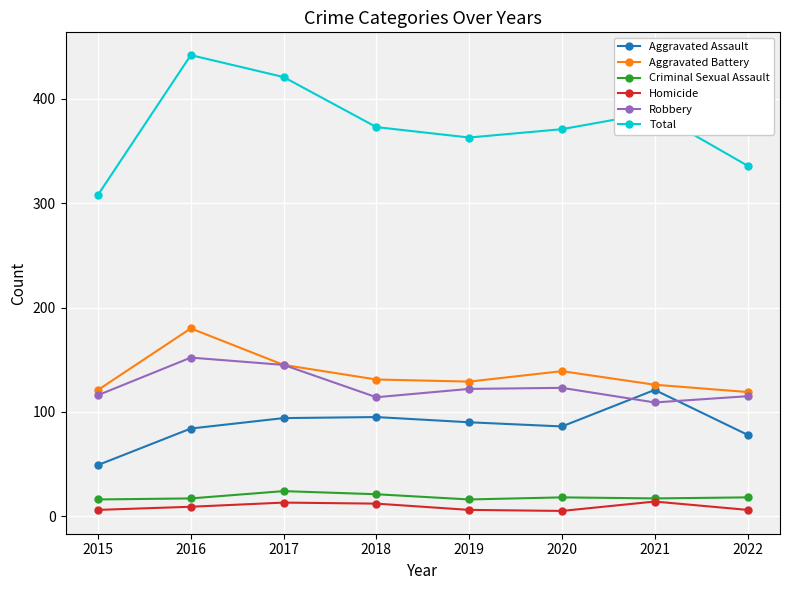

What is the greatest value displayed?

442